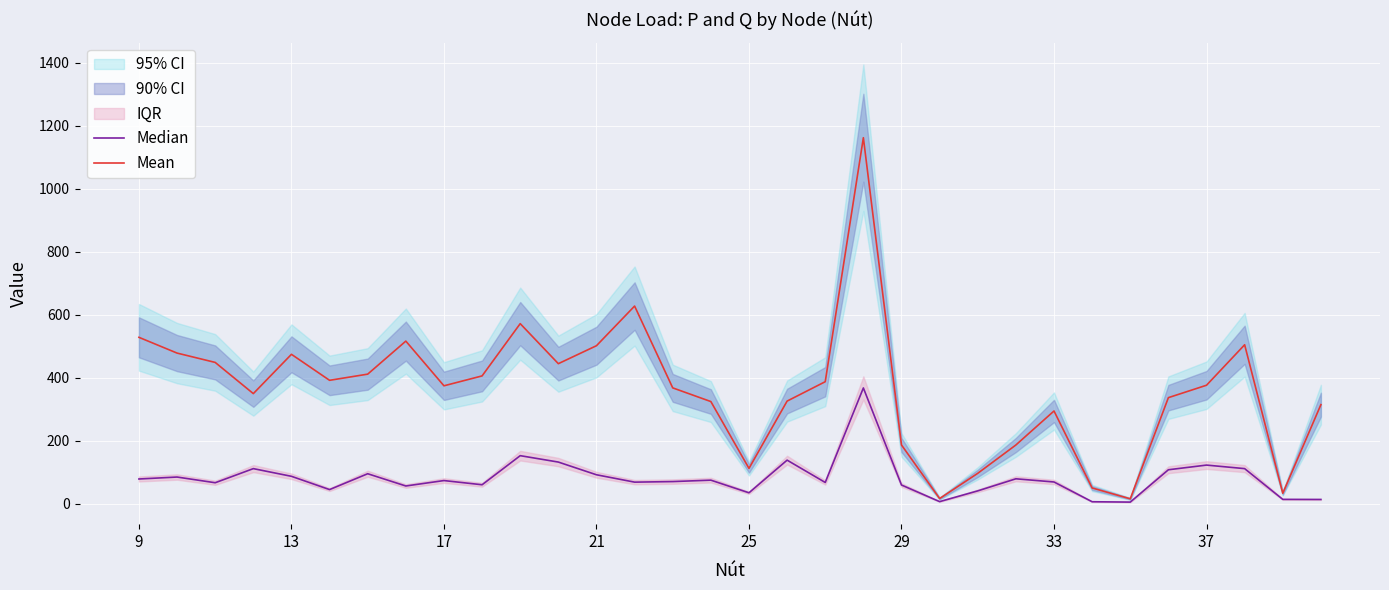

What are all the series names shown in the legend?

Median, Mean